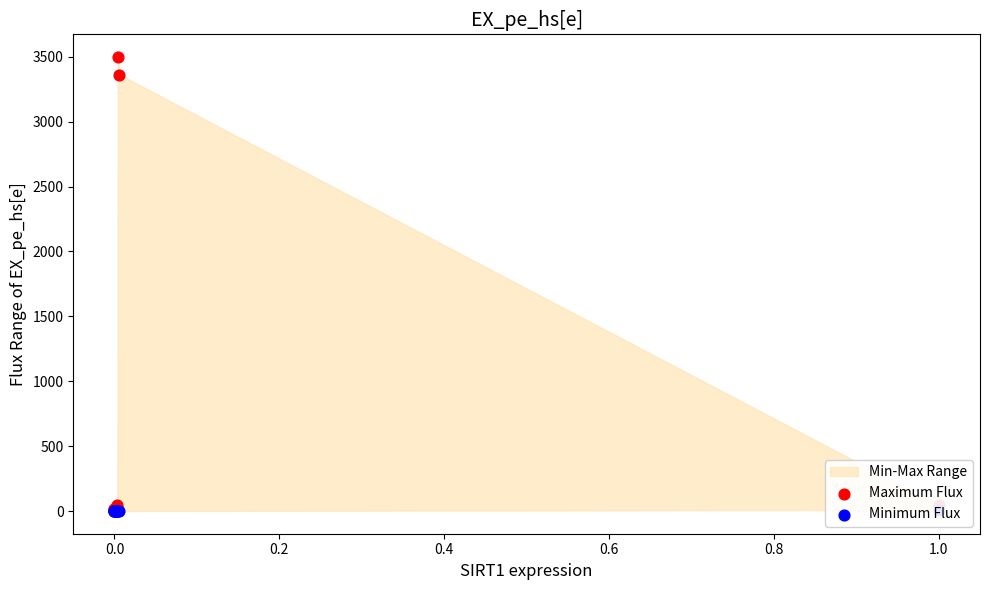

Which series reaches the maximum Y coordinate?

Maximum Flux